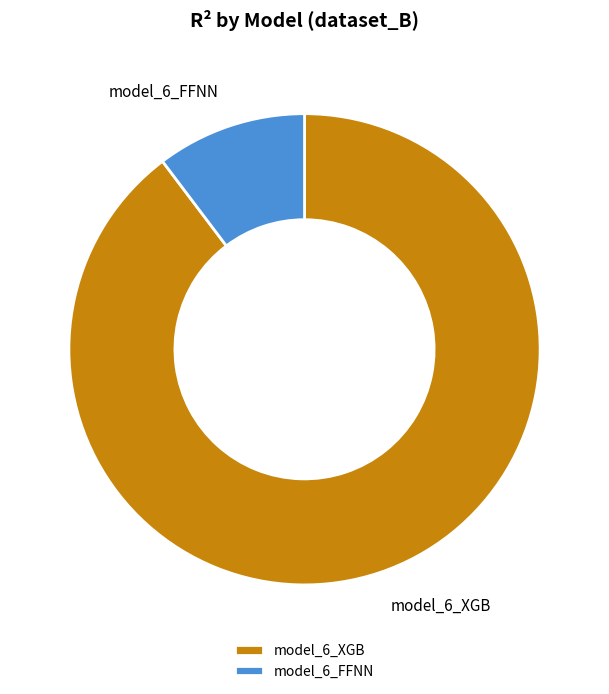

Is there any slice that represents more than half of the pie?

Yes